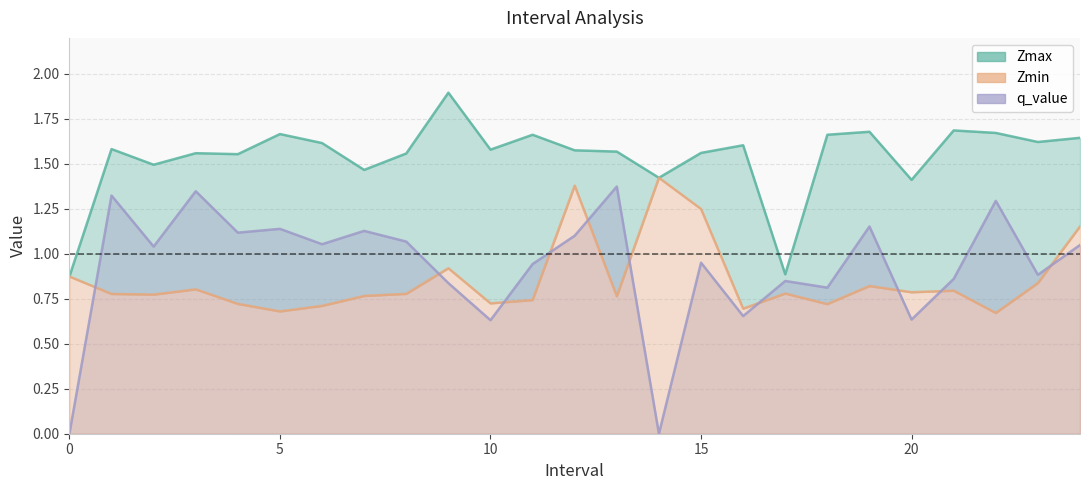

How many lines are shown in the chart?

3